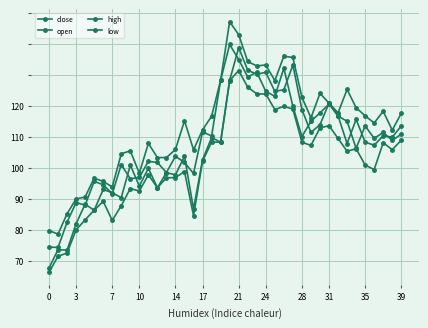

Does the chart have visible grid lines?

Yes